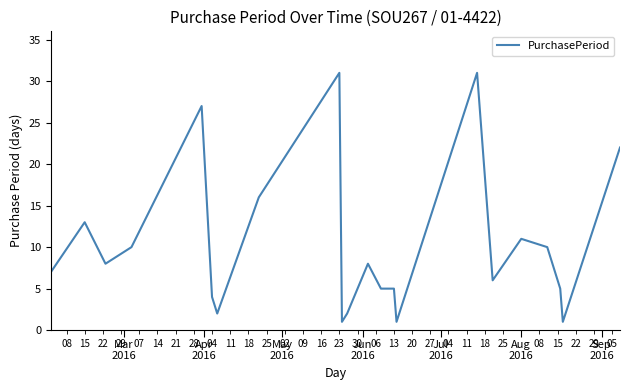

What is the difference between the maximum and minimum values?

30